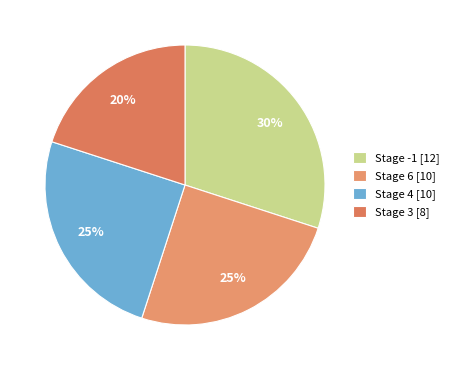

Count the number of slices in the pie.

4